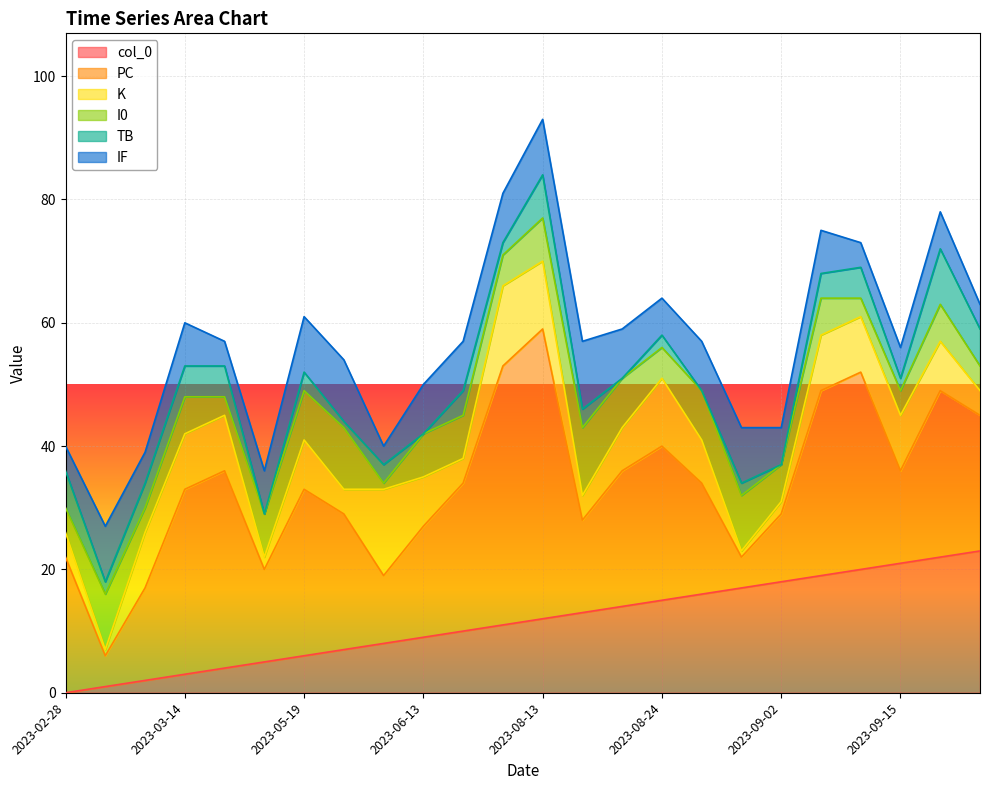

Which series has the widest spread of values?

PC